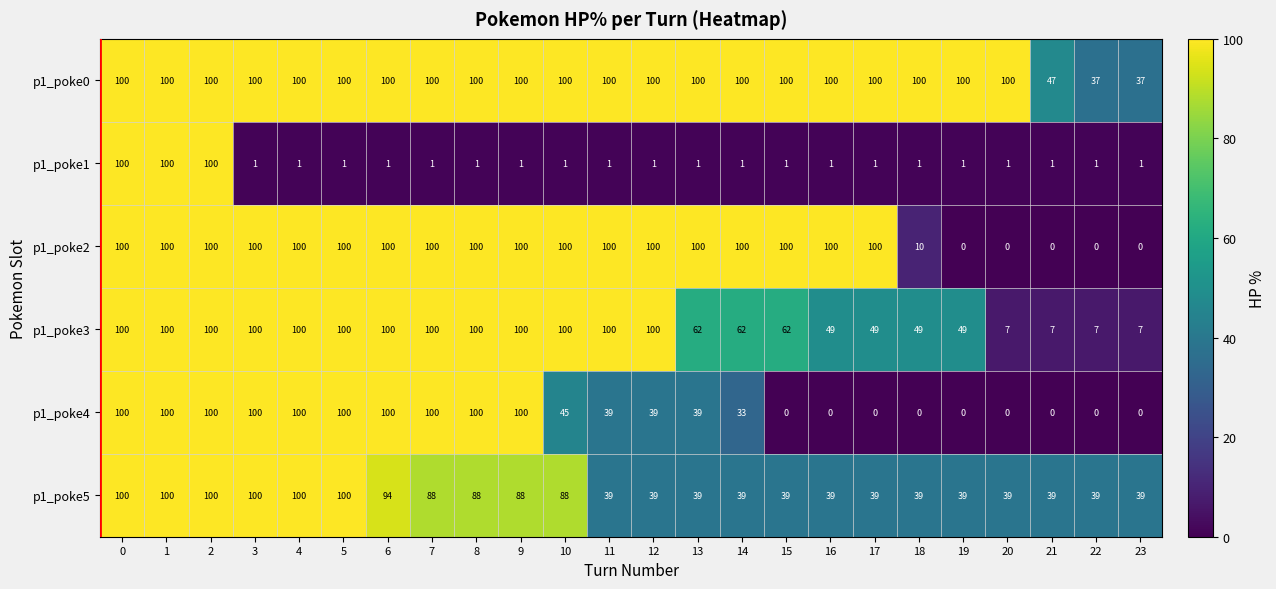

Which series changed the most between 0 and 14?

p1_poke1